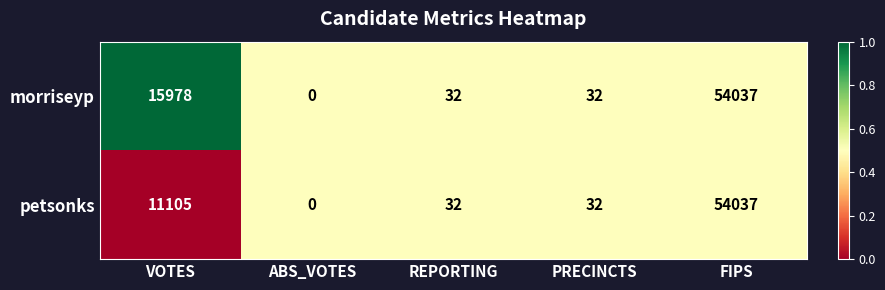

What is the sum of the morriseyp values at PRECINCTS and VOTES?

16010